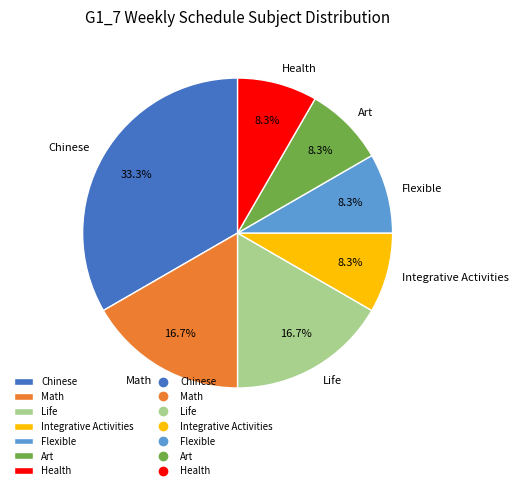

To the nearest percent, what is the combined percentage of Flexible and Life?

25%